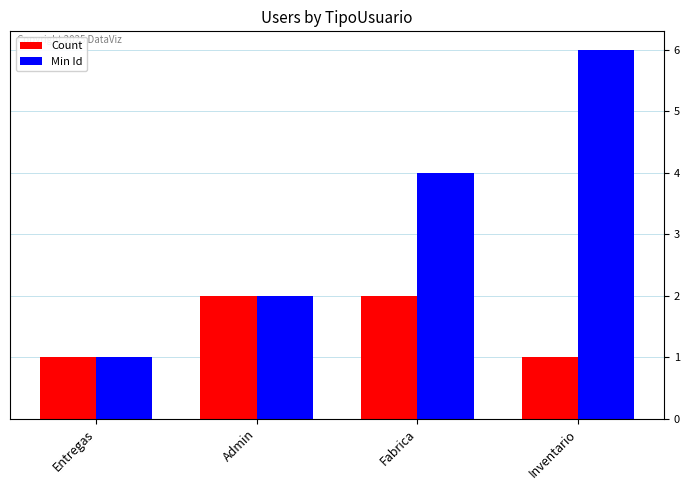

At Inventario, list the series in order from smallest to largest.

Count, Min Id